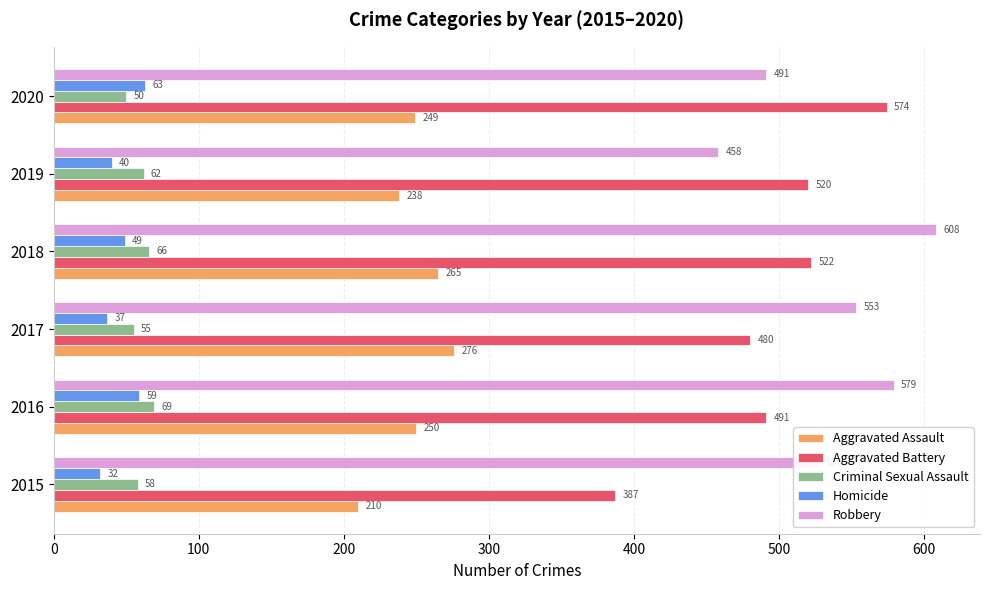

True or false: Robbery has a value of 579 at 2016.

True